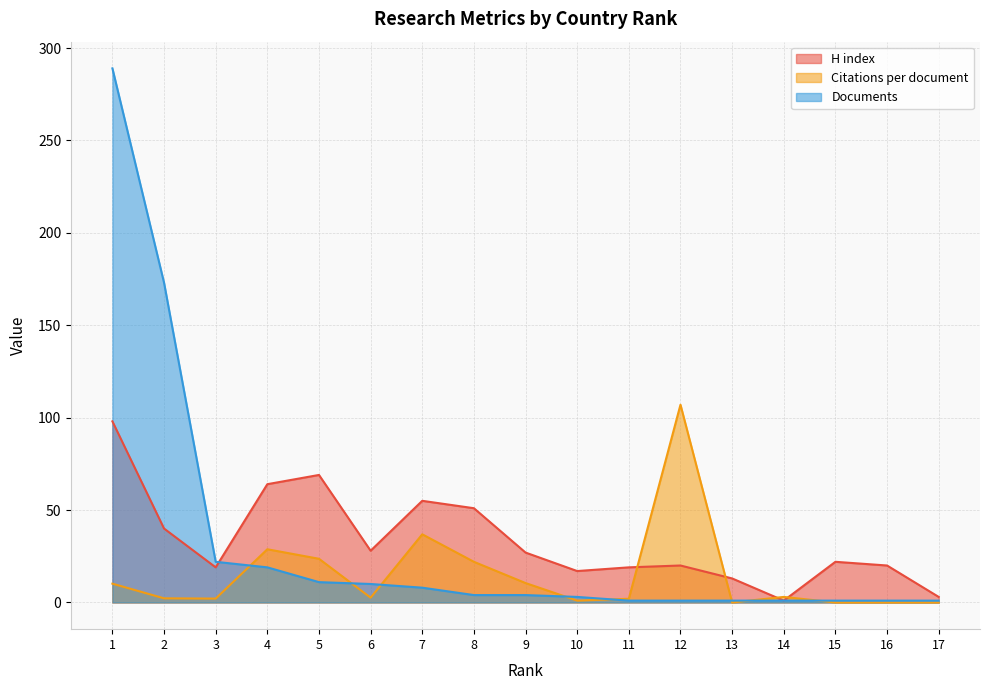

What is the highest value of the Citations per document series?

107.0